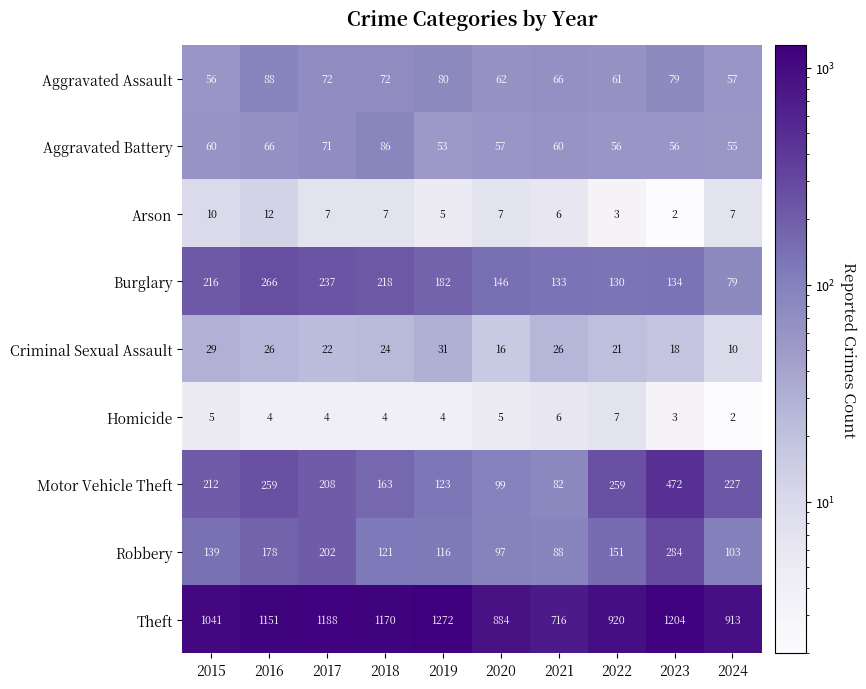

Between 2017 and 2019, which series saw the biggest shift?

Robbery